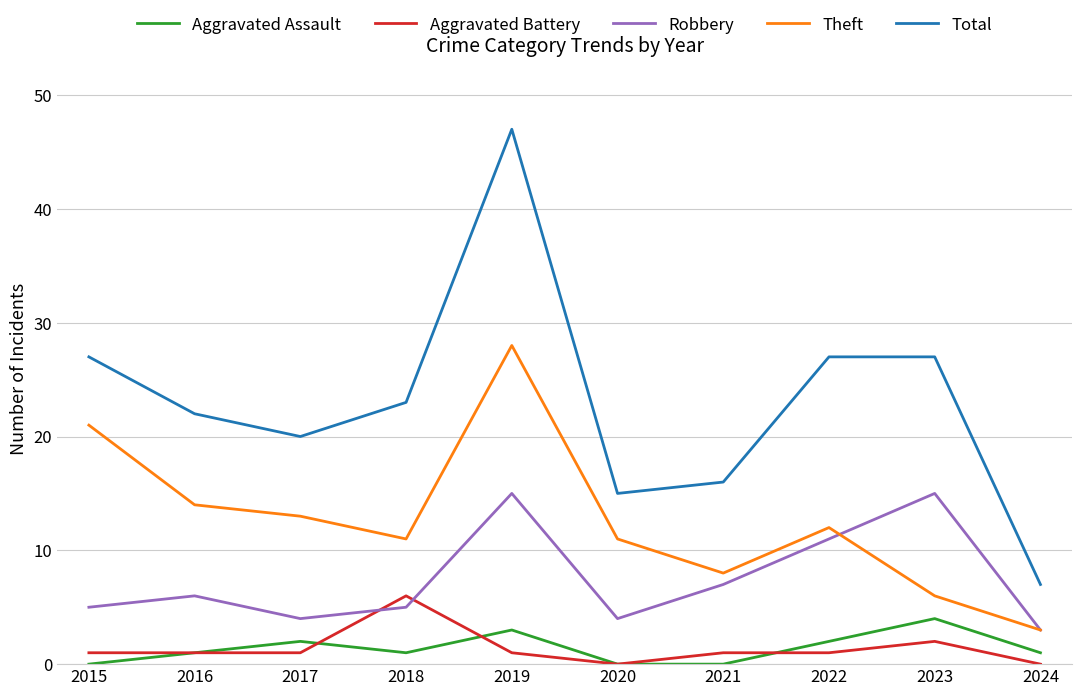

Between 2020 and 2022, which series saw the biggest shift?

Total